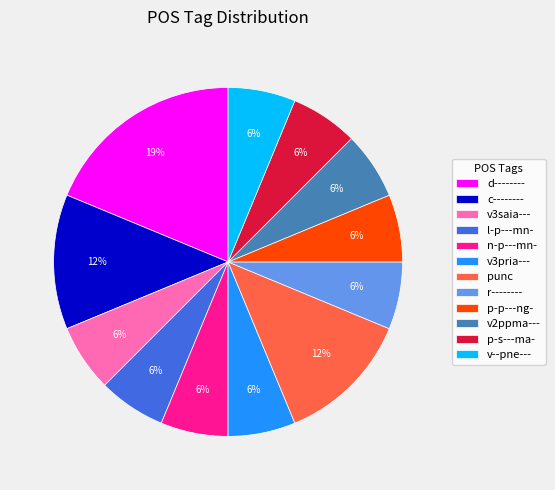

What is the ratio of the value at v2ppma--- to the value at v--pne---?

1.0